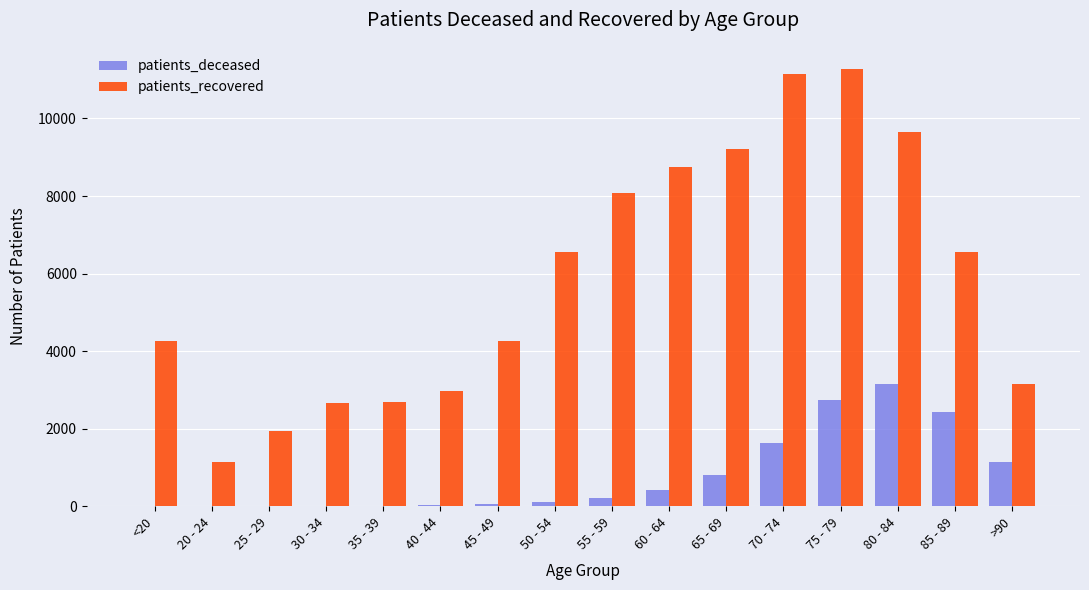

Between 40 - 44 and 60 - 64, which series saw the biggest shift?

patients_recovered